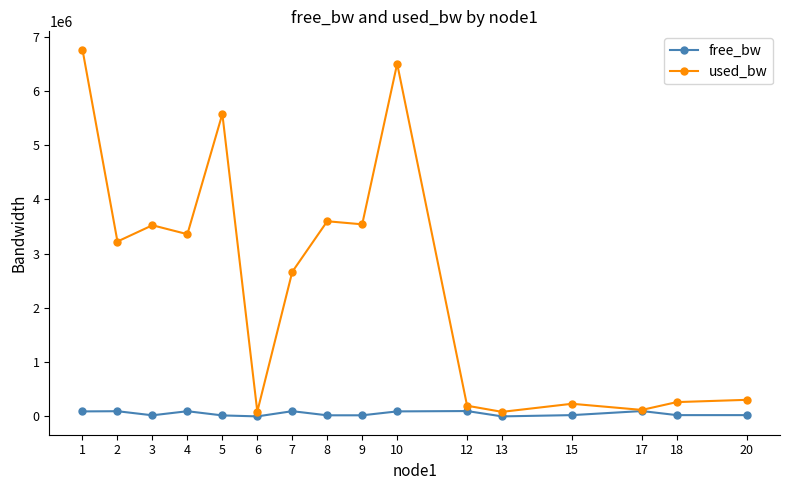

What is the highest value of the used_bw series?

6760362.0